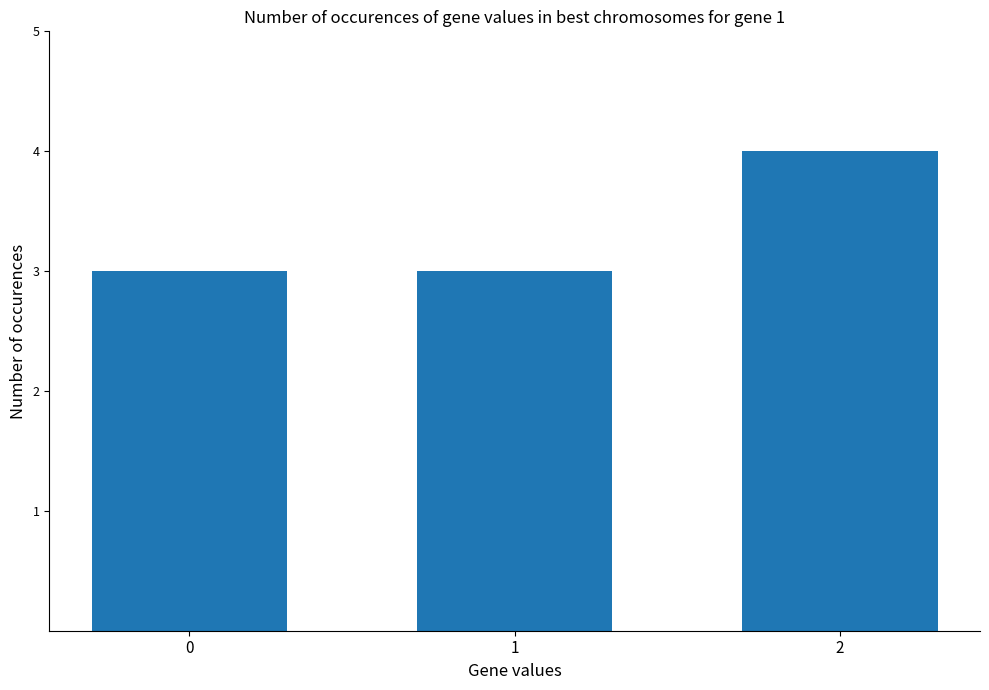

What is the sum of the values at 0 and 1?

6